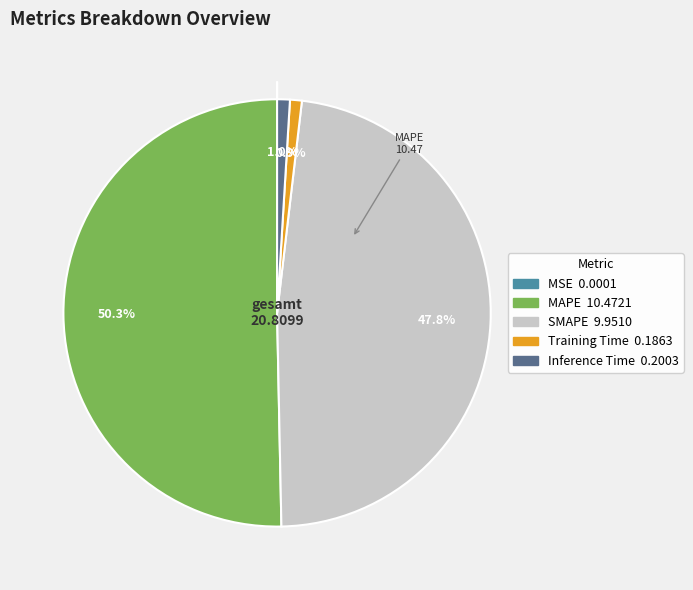

Which category accounts for the majority?

MAPE